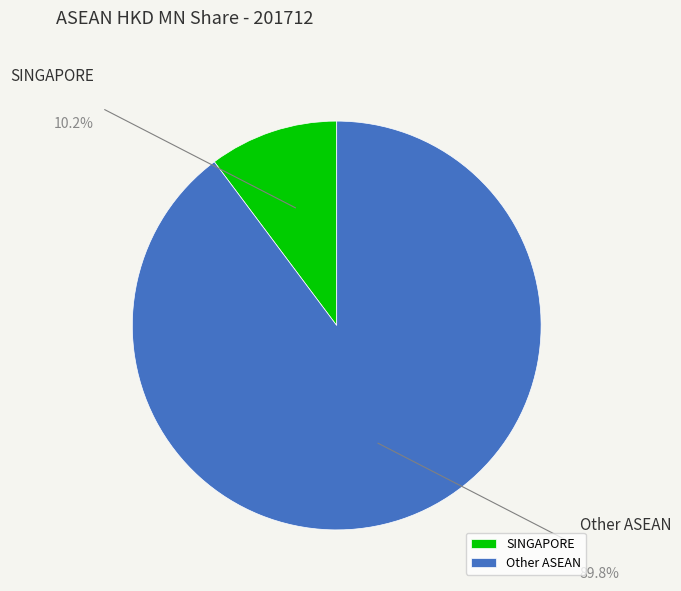

Is the sum of SINGAPORE and Other ASEAN greater than half?

Yes